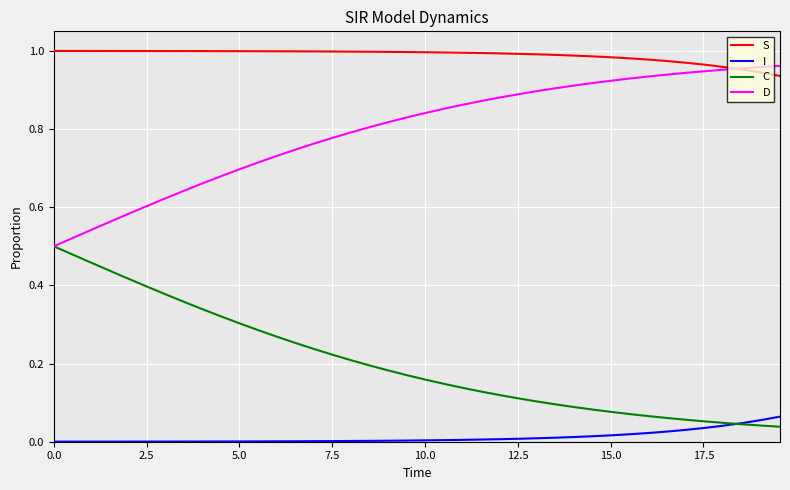

Which series has the largest total across all categories?

S